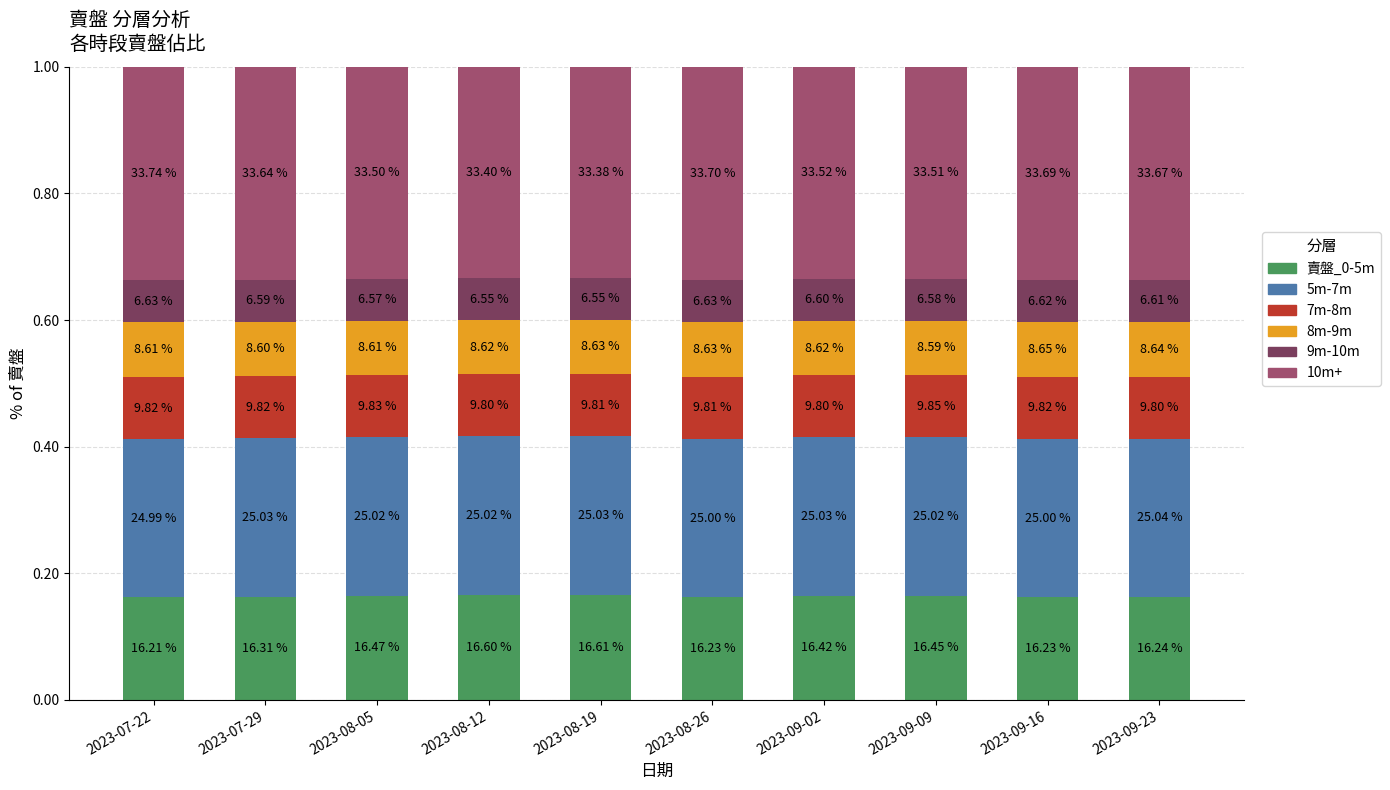

List the series in order of their peak value, highest first.

10m+, 5m-7m, 賣盤_0-5m, 7m-8m, 8m-9m, 9m-10m